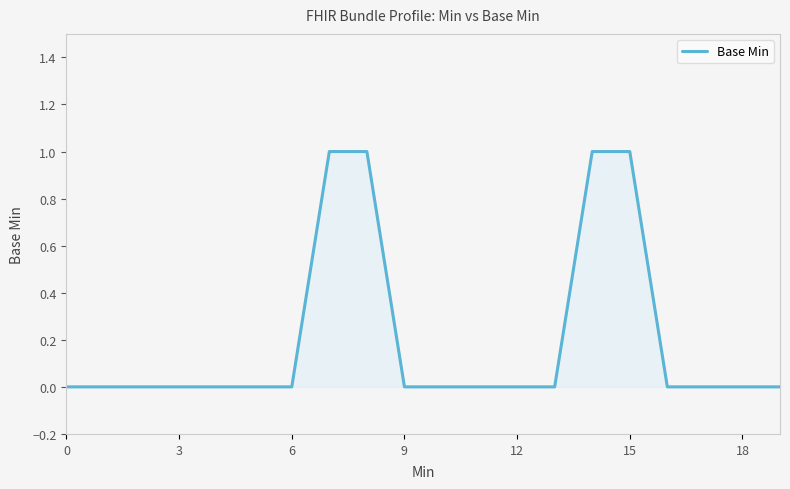

What is the maximum value shown in the chart?

1